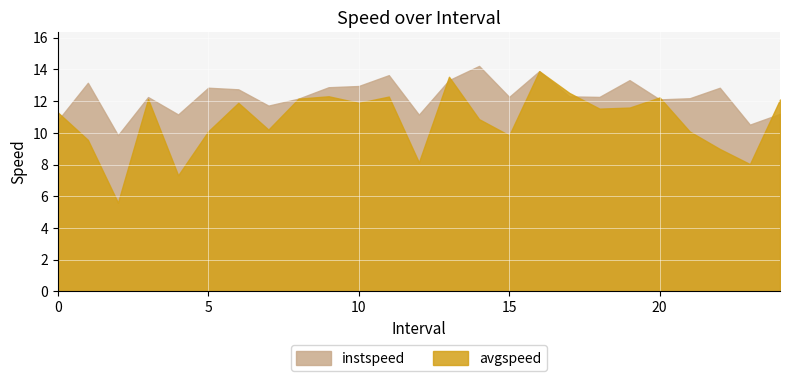

What is the sum of all instspeed values?

307.7